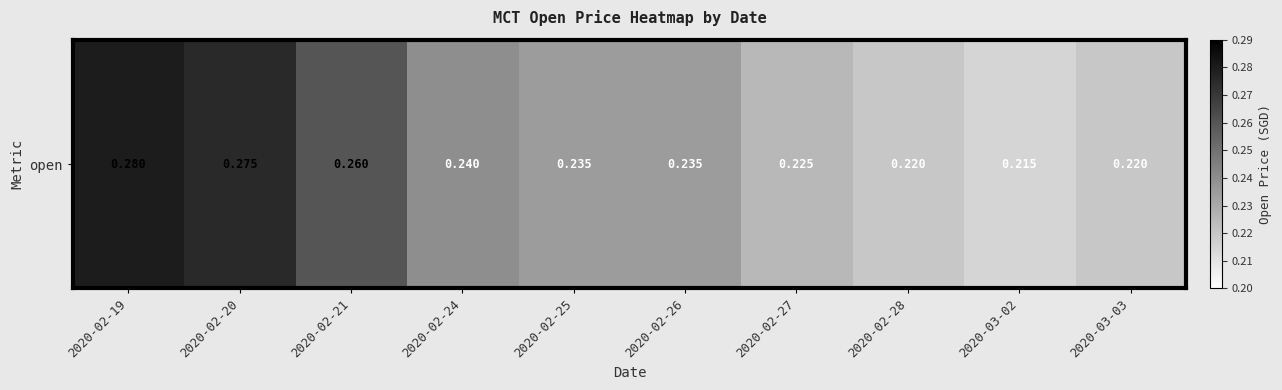

What is the difference between the maximum and minimum values?

0.1